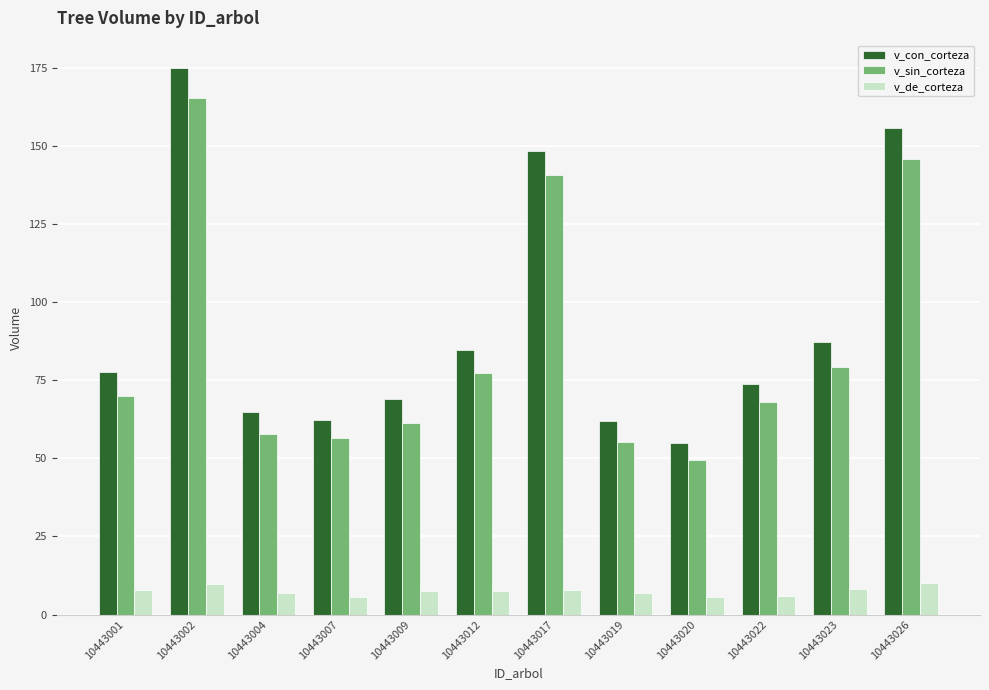

Rank the series at 10443012 from highest to lowest value.

v_con_corteza, v_sin_corteza, v_de_corteza